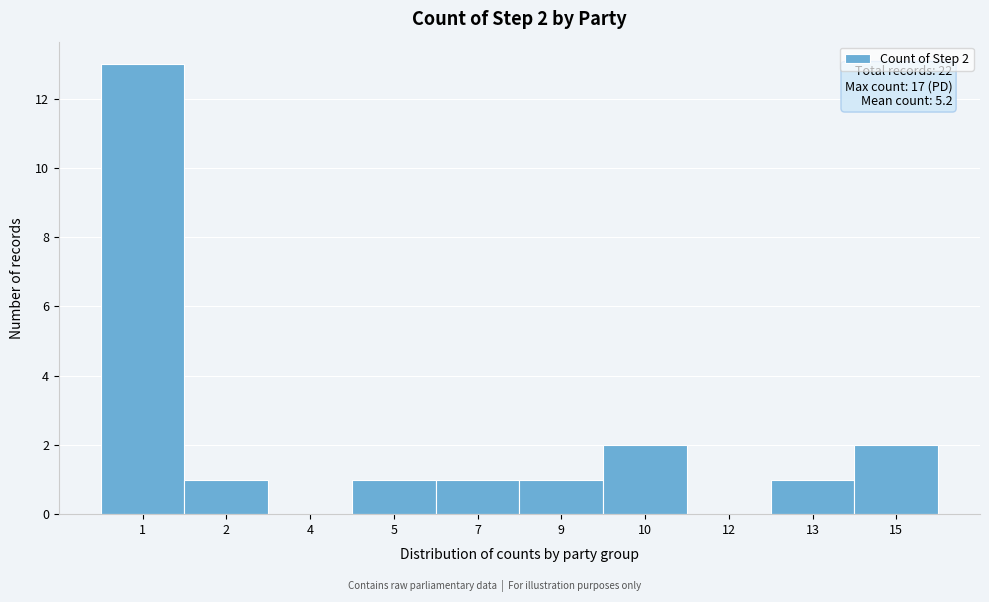

Reading left to right, what are all the values shown in this chart?

1=13	2=1	4=0	5=1	7=1	9=1	10=2	12=0	13=1	15=2